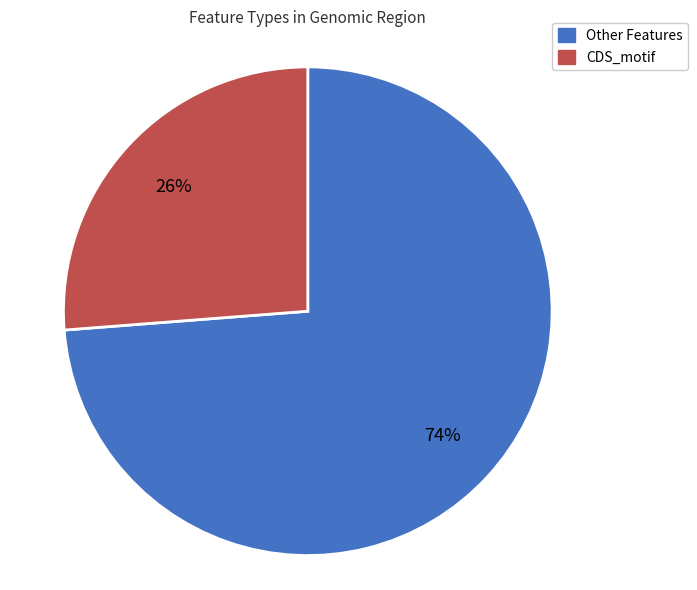

Is there a majority slice in this chart?

Yes